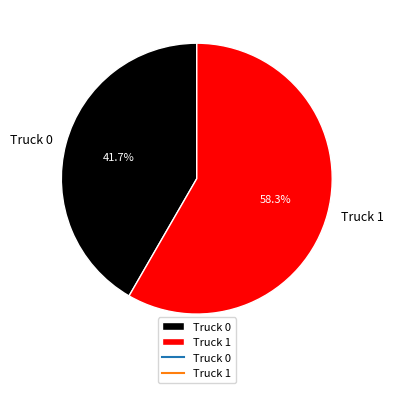

Which slice is the smallest?

Truck 0